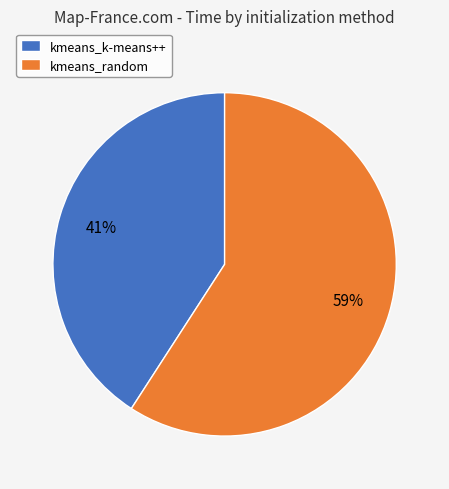

To the nearest percent, what is the average slice percentage?

50%